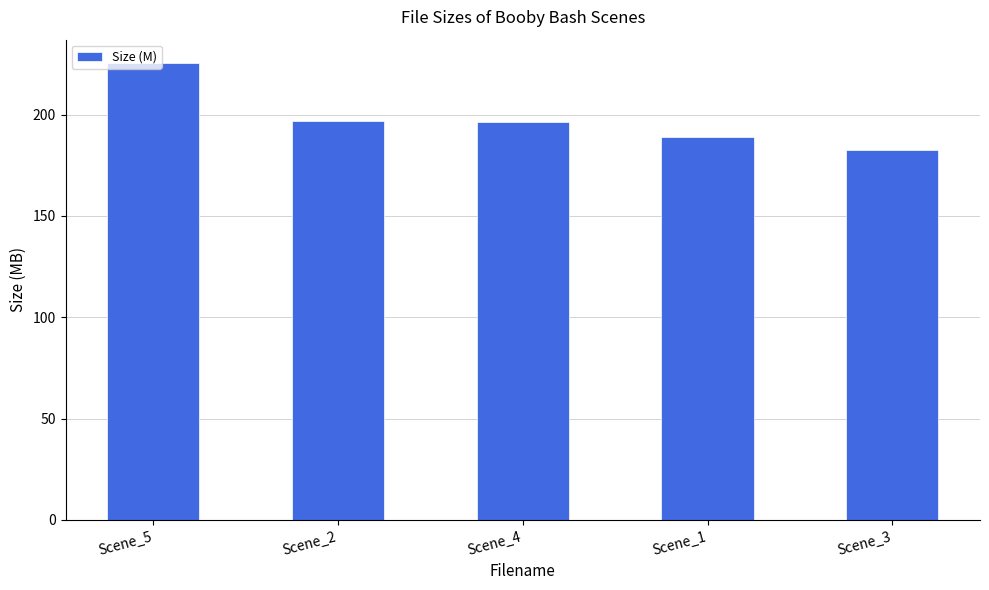

How many series are shown in this chart?

1